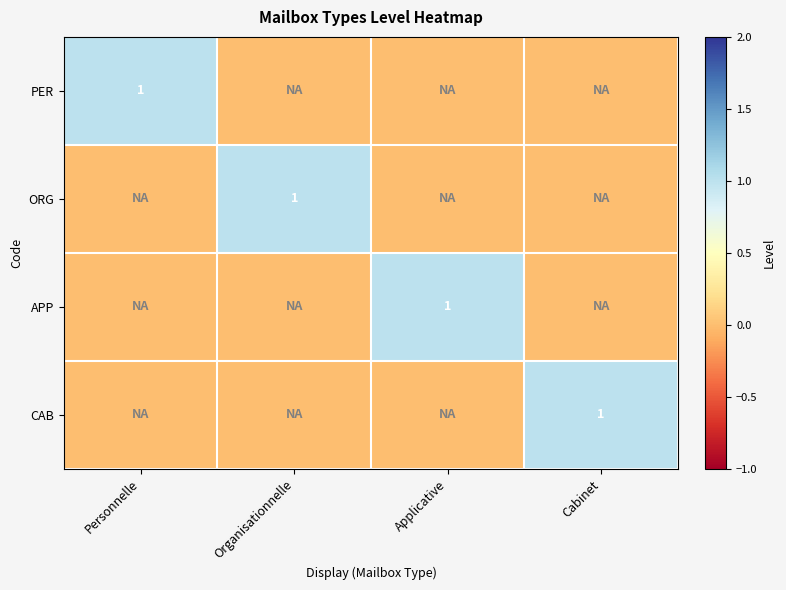

What is the spread (max minus min) of values at Organisationnelle?

1